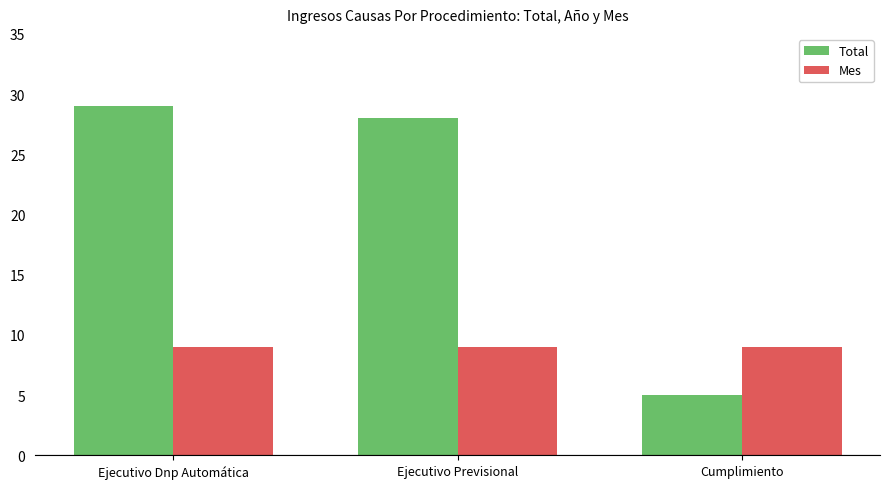

The value of Mes at Ejecutivo Previsional is 9. True or false?

True